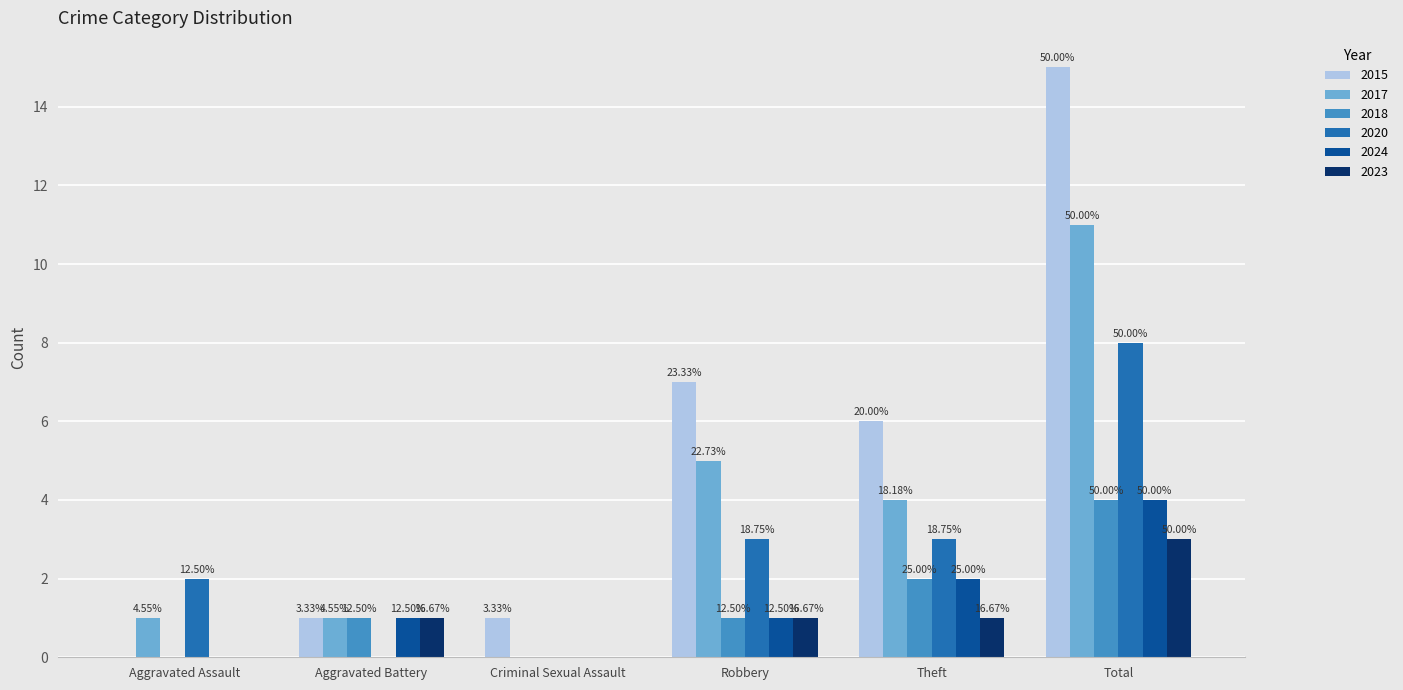

The 2024 series shows 0 at Aggravated Battery. True or false?

False